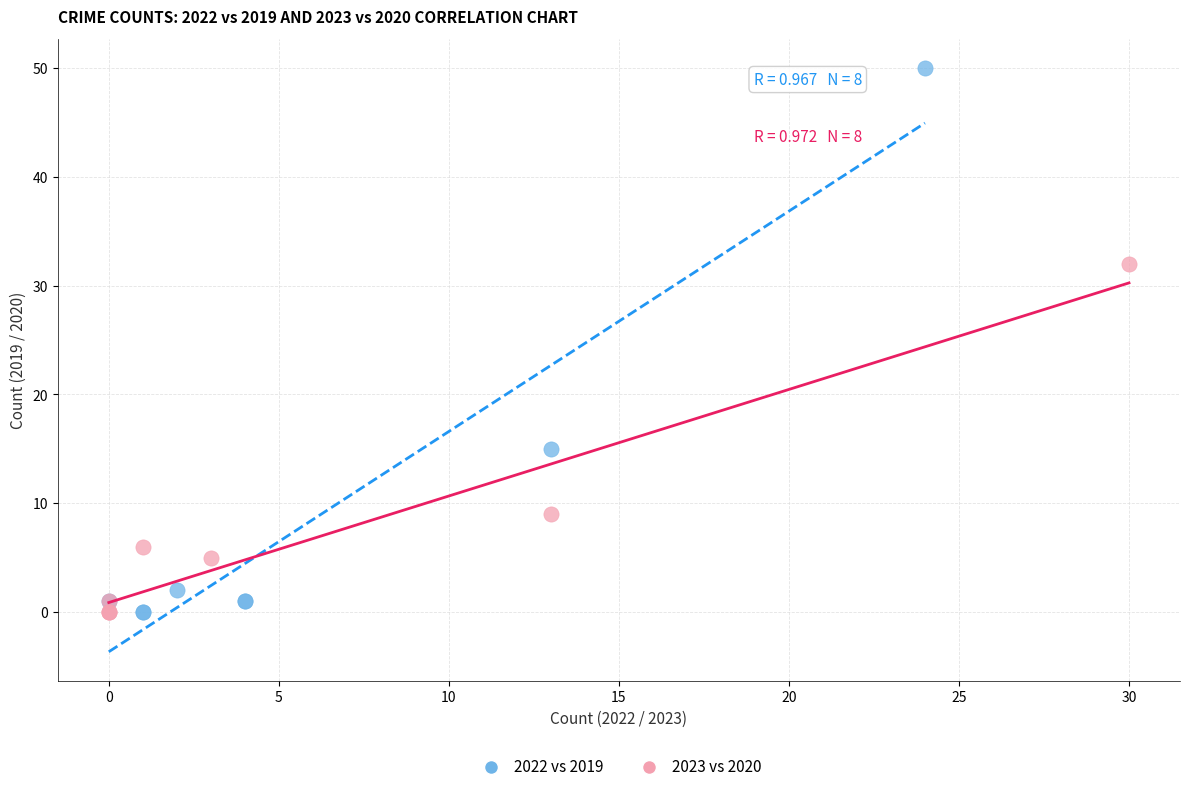

Which series has the largest Y range (max minus min)?

2022 vs 2019